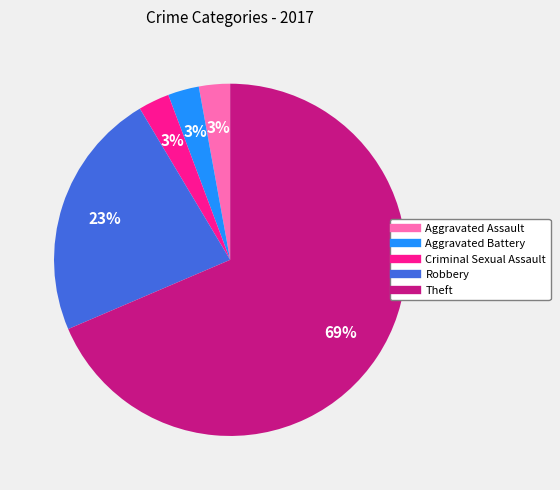

What is the majority slice?

Theft